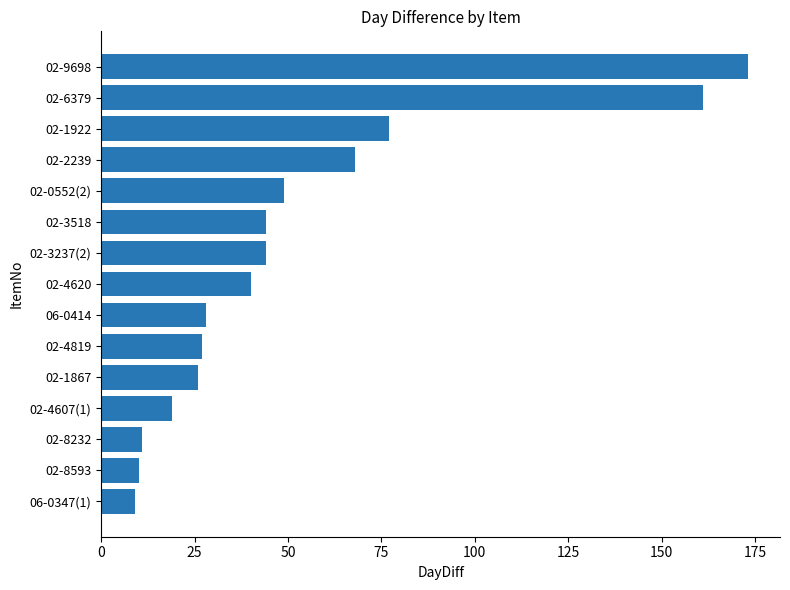

How many bars are there in total?

15